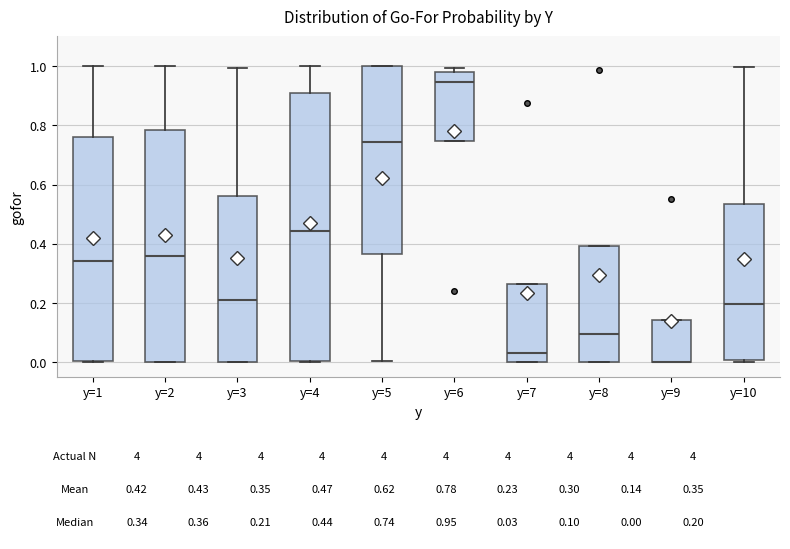

Reading left to right, transcribe this box plot: for each box, give where its median line is, the range the box spans, and where its two whiskers end, as read against the y-axis. The values are not printed on the chart, so give them approximately, as read against the axis.

y=1: median 0.34, box 0.00 to 0.76, whiskers 0.00 to 1.00
y=2: median 0.36, box 0.00 to 0.78, whiskers 0.00 to 1.00
y=3: median 0.20, box 0.00 to 0.56, whiskers 0.00 to 1.00
y=4: median 0.44, box 0.00 to 0.90, whiskers 0.00 to 1.00
y=5: median 0.74, box 0.36 to 1.00, whiskers 0.00 to 1.00
y=6: median 0.94, box 0.74 to 0.98, whiskers 0.74 to 1.00
y=7: median 0.04, box 0.00 to 0.26, whiskers 0.00 to 0.26
y=8: median 0.10, box 0.00 to 0.40, whiskers 0.00 to 0.40
y=9: median 0.00 (drawn on the box's lower edge), box 0.00 to 0.14, whiskers 0.00 to 0.14
y=10: median 0.20, box 0.00 to 0.54, whiskers 0.00 (just below the box's lower edge) to 1.00